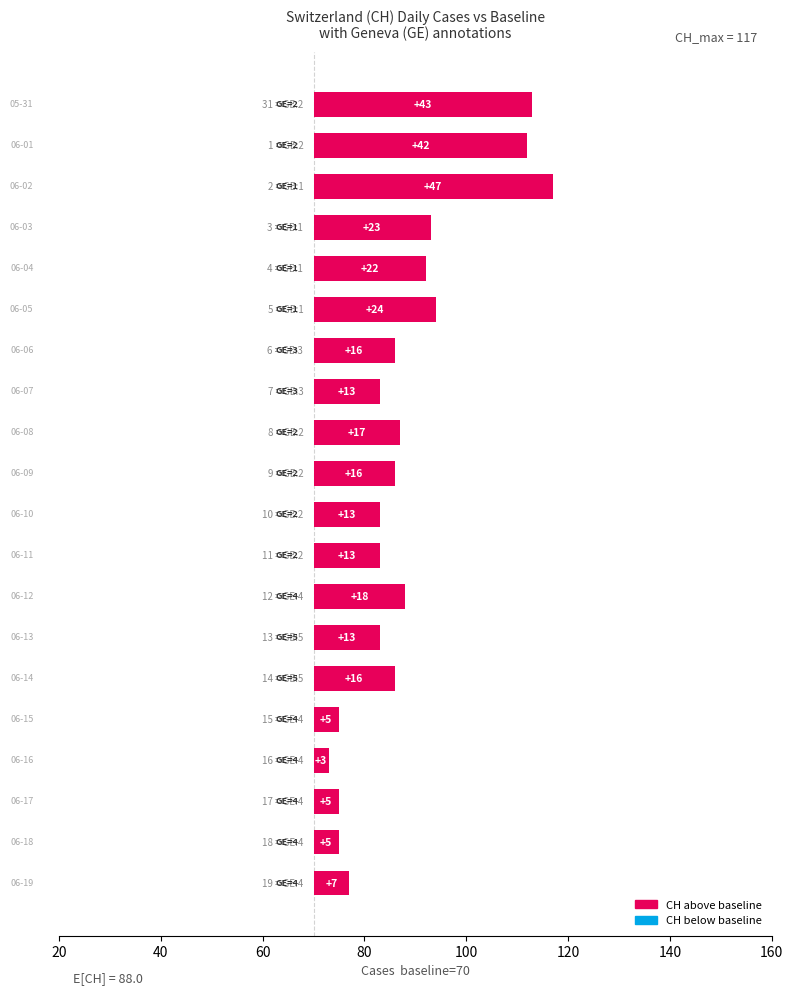

What position from the left is 20?

1